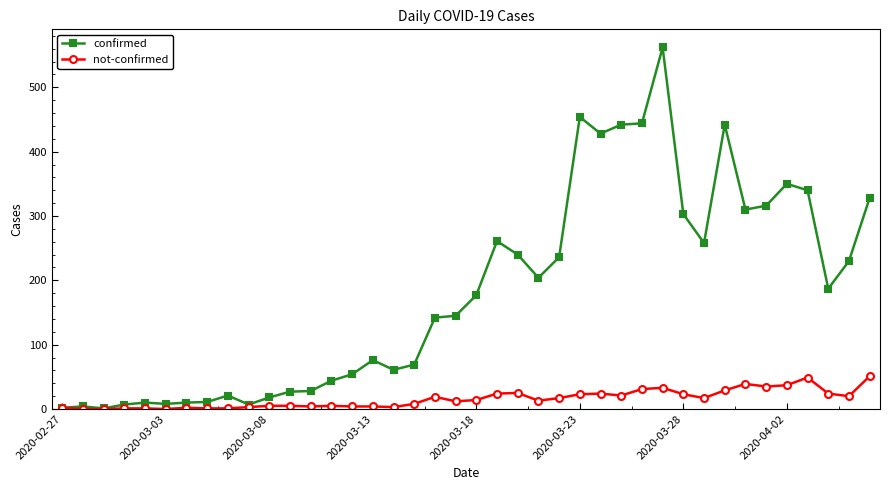

What is the maximum value shown in the chart?

562